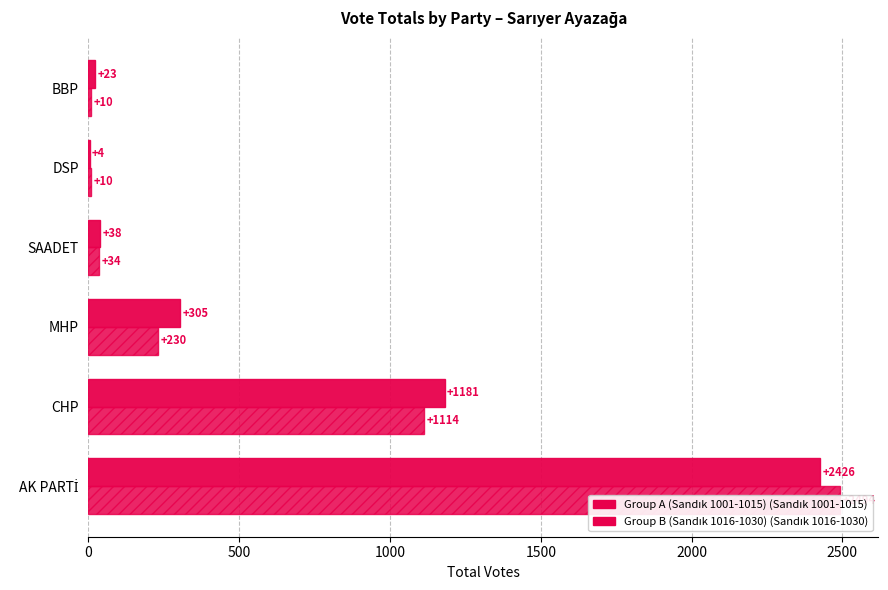

How many data points in Group A (Sandık 1001-1015) are above 305?

2